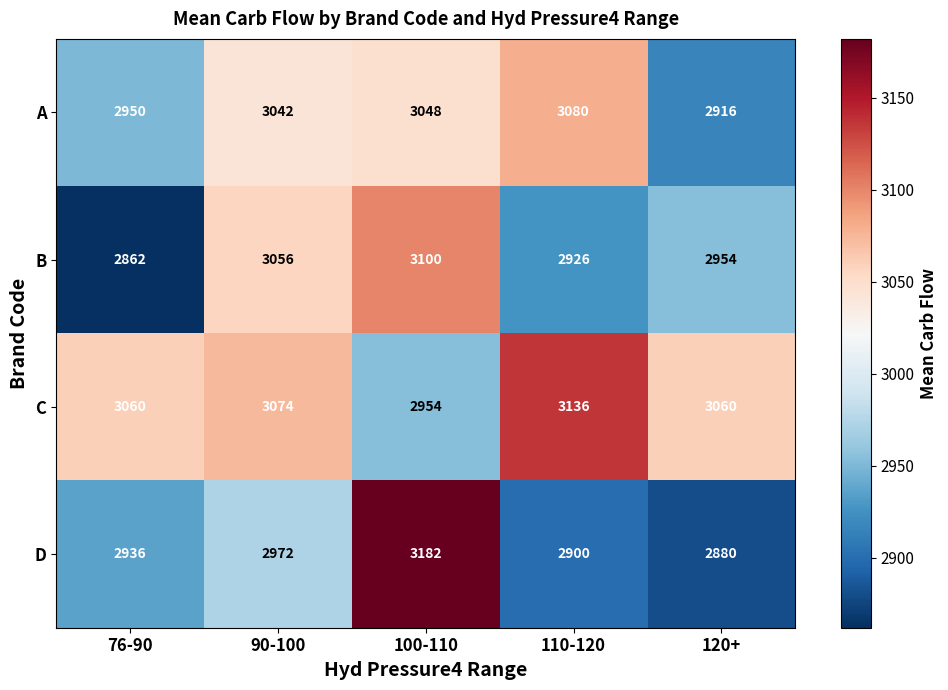

The value of B at 100-110 is 3100. True or false?

True